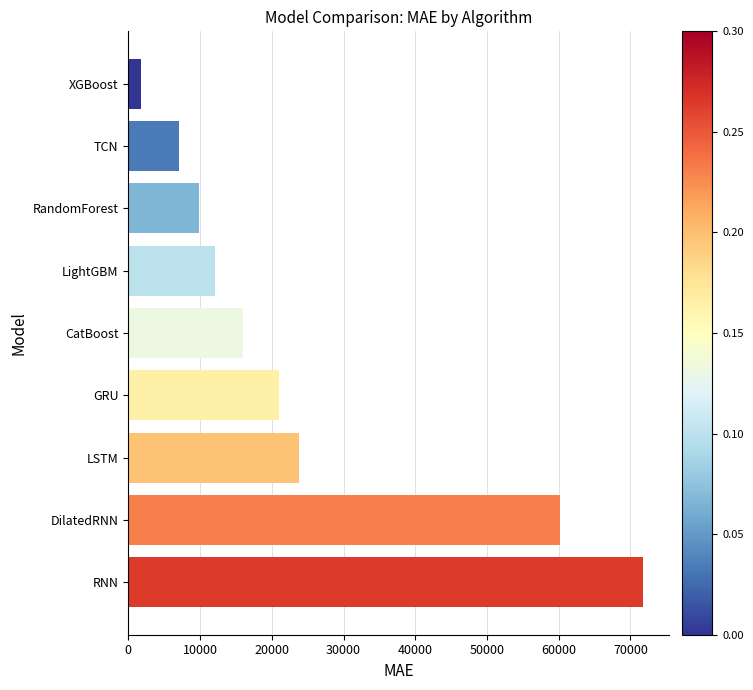

Reading top to bottom, what are all the values shown in this chart?

1813.7	7068.9	9802.9	12067.6	15957.5	20978.5	23733.8	60171.8	71807.0